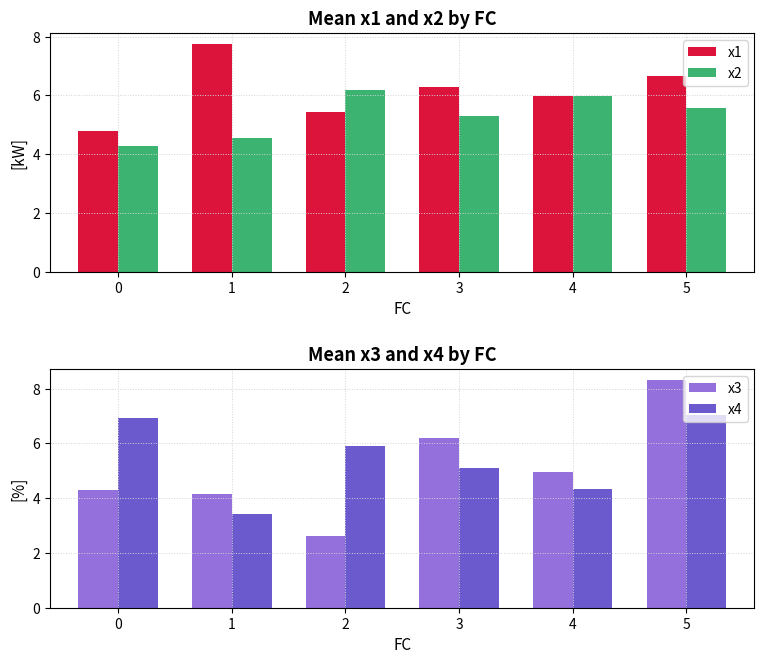

Which label corresponds to the largest value in the chart?

5